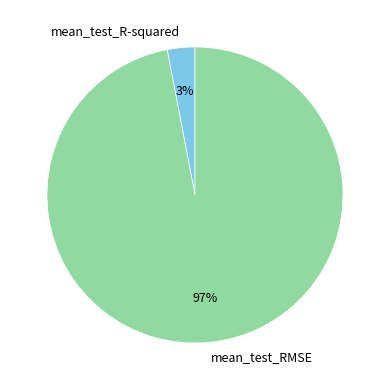

What is the largest slice in the pie chart?

mean_test_RMSE